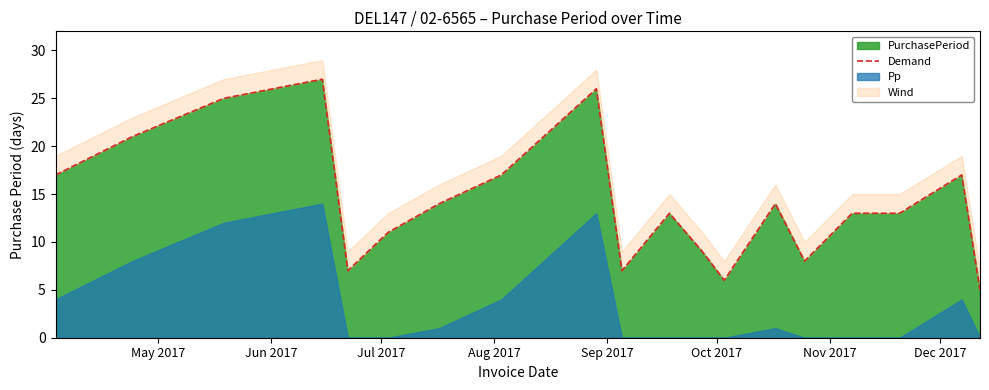

What is the lowest value of the PurchasePeriod series?

5